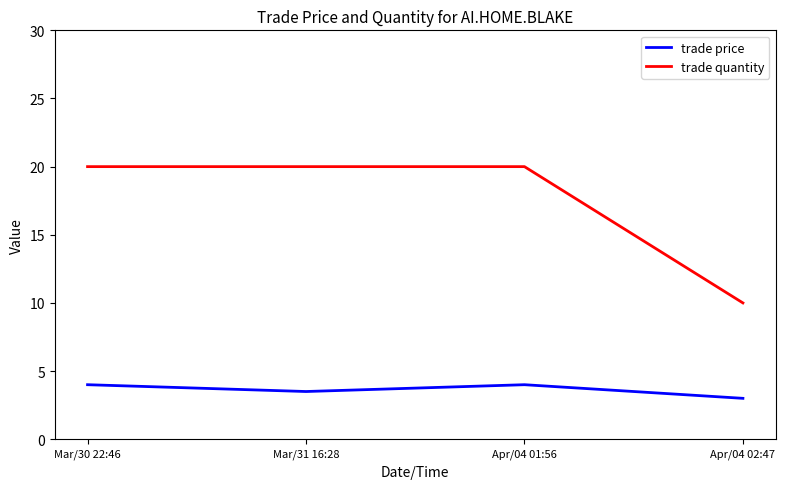

Rank the series by their average value, from highest to lowest.

trade quantity, trade price